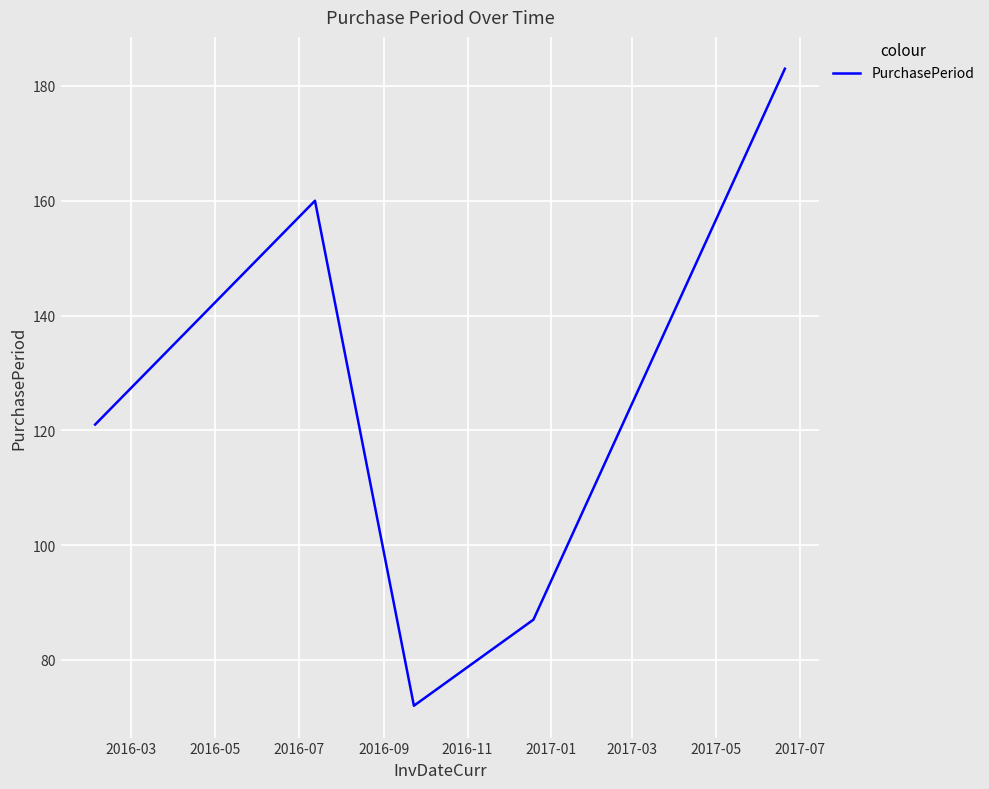

How many series are shown in this chart?

1